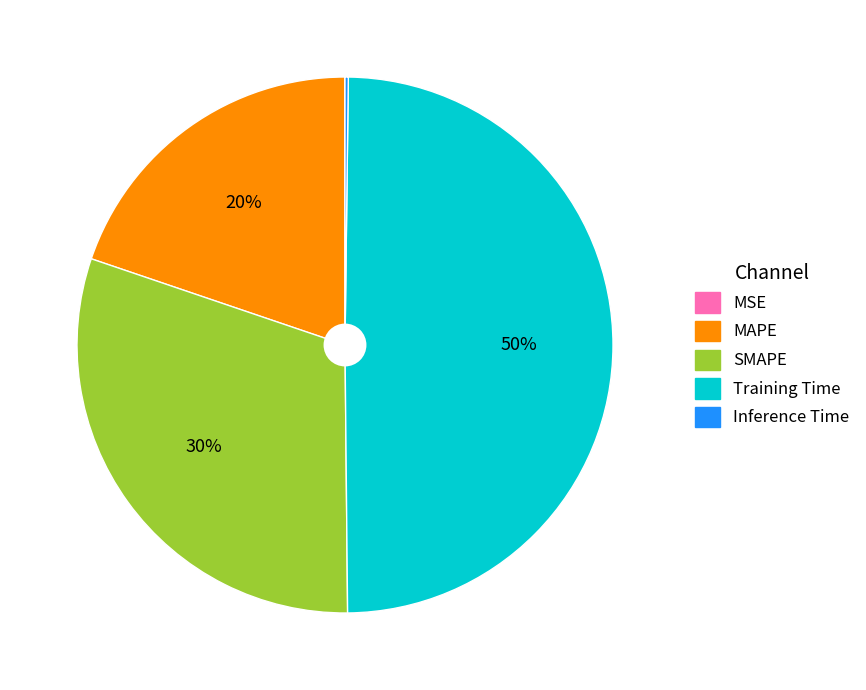

To the nearest percent, what is the difference between the largest and smallest slice percentages?

50%